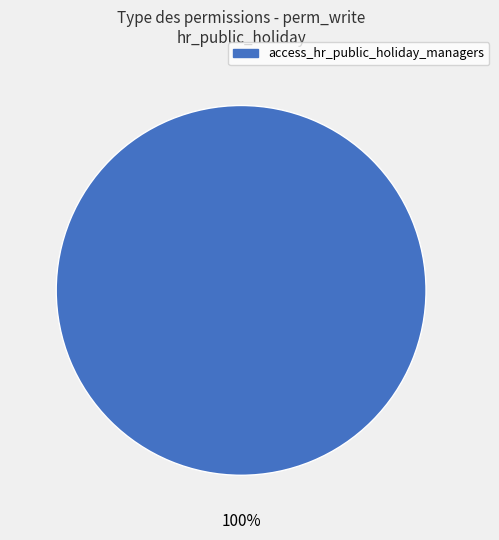

Is it true that access_hr_public_holiday_managers is 100% of the pie?

True